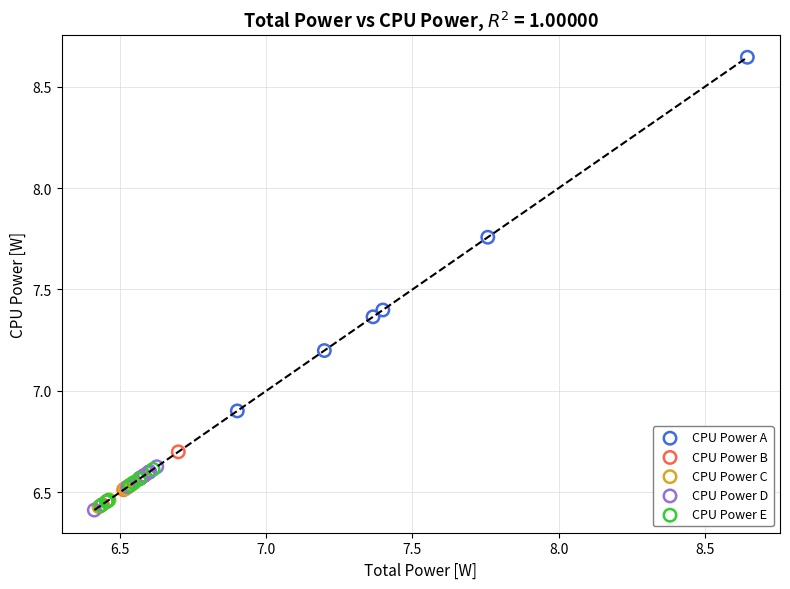

Which series has the largest Y range (max minus min)?

CPU Power A